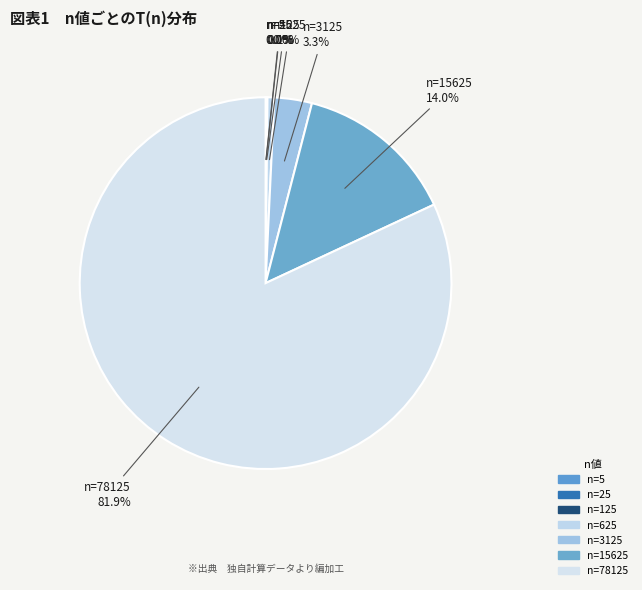

Is the sum of n=78125 and n=625 greater than half?

Yes